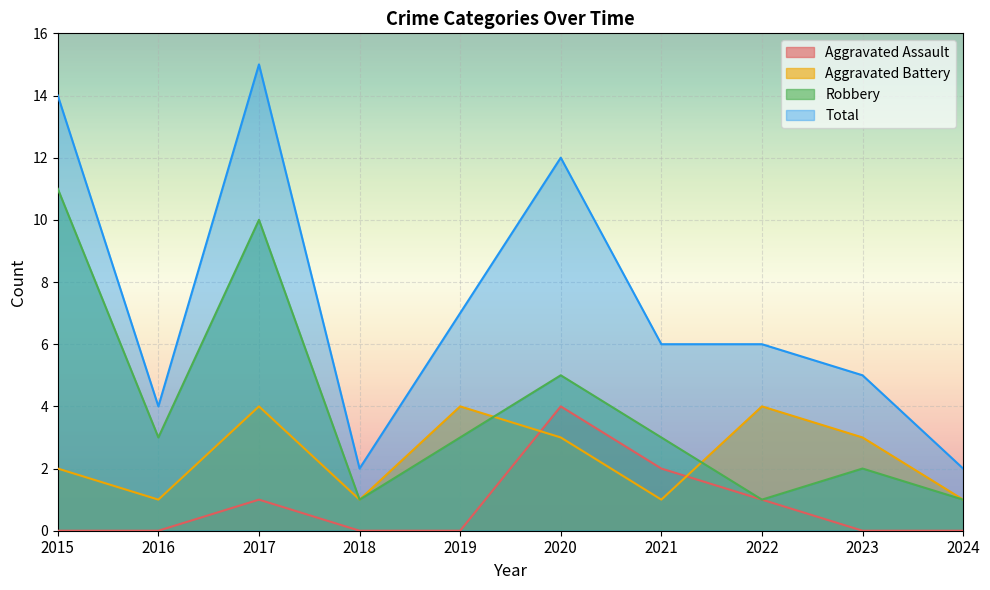

How many values in the Aggravated Assault series exceed 0?

4